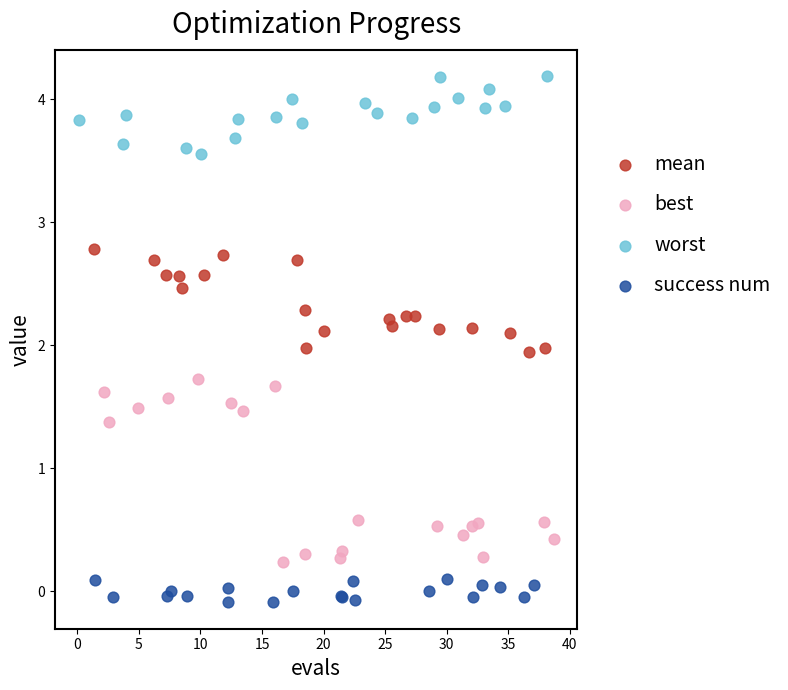

Which series has the widest spread of Y values?

best